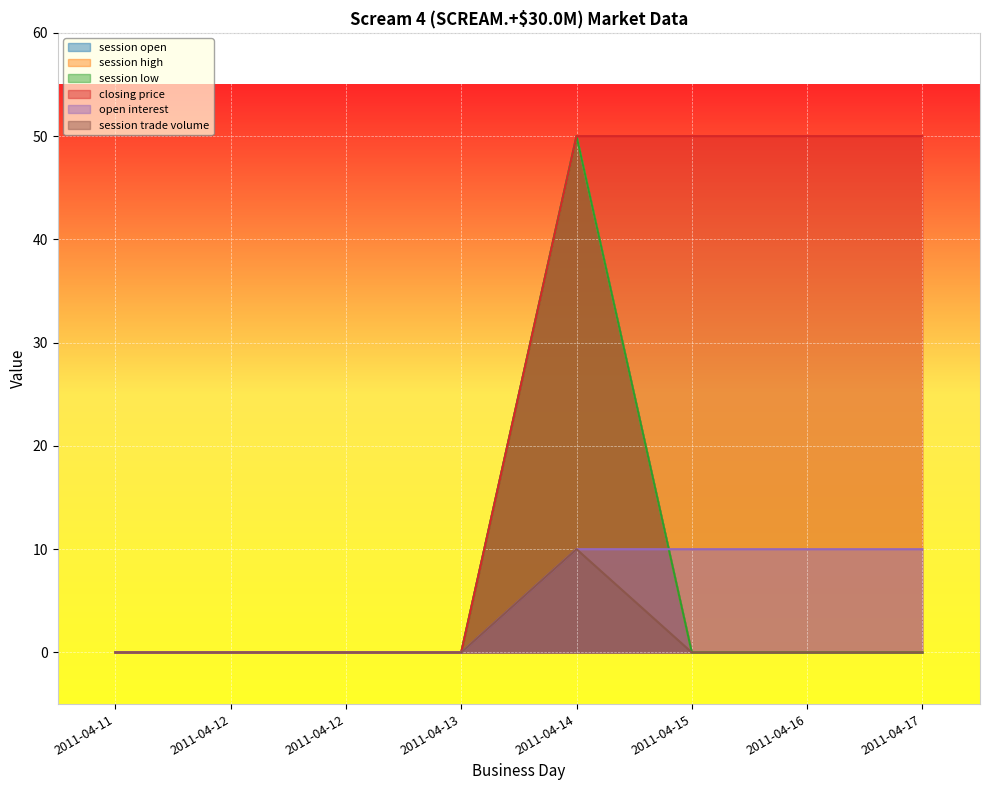

Rank the series by their maximum value, from highest to lowest.

session open, session high, session low, closing price, open interest, session trade volume